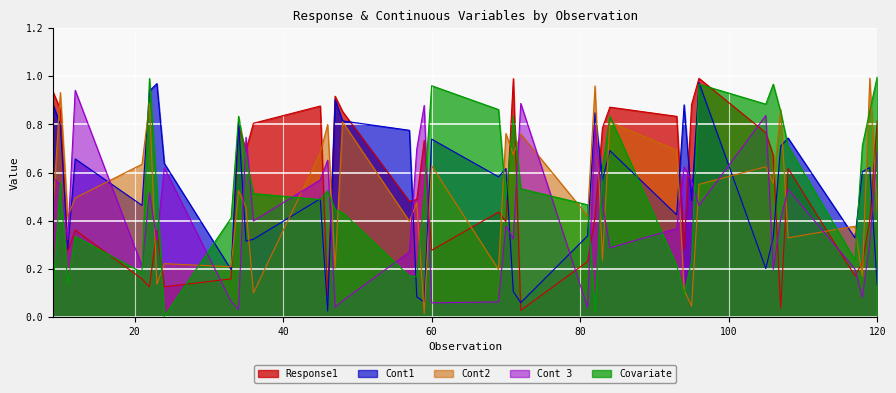

Which category has the lowest value in the Cont1 series?

46